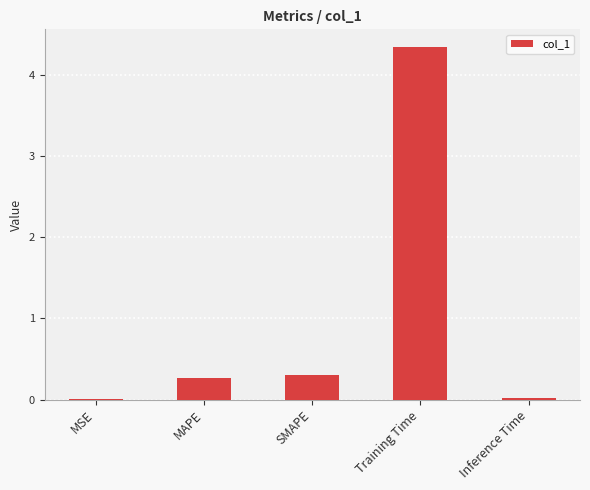

What is the approximate value at MAPE?

0.3